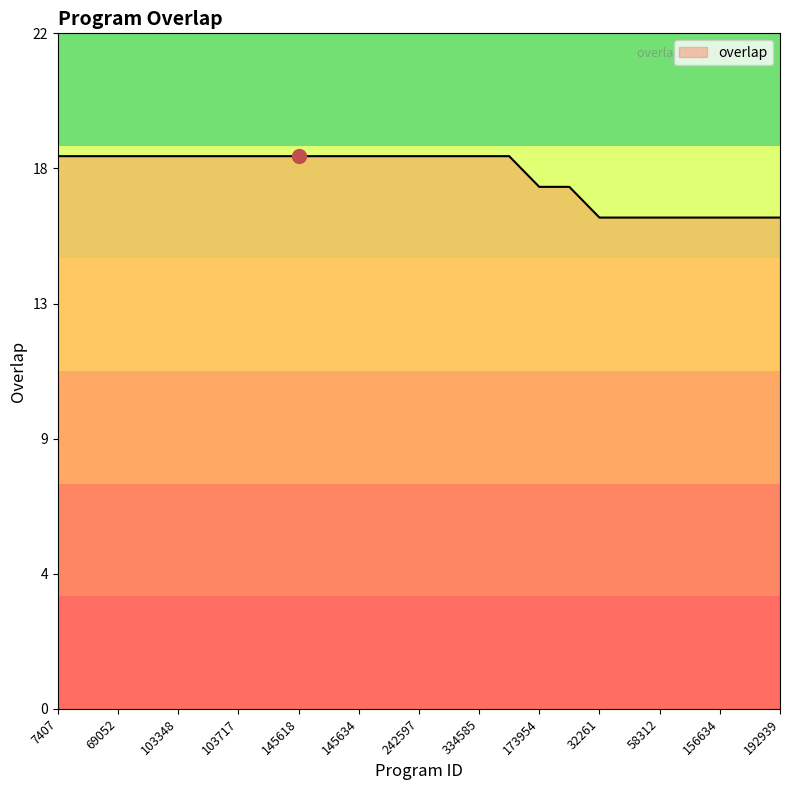

At which category does the chart reach its minimum across all series?

32261